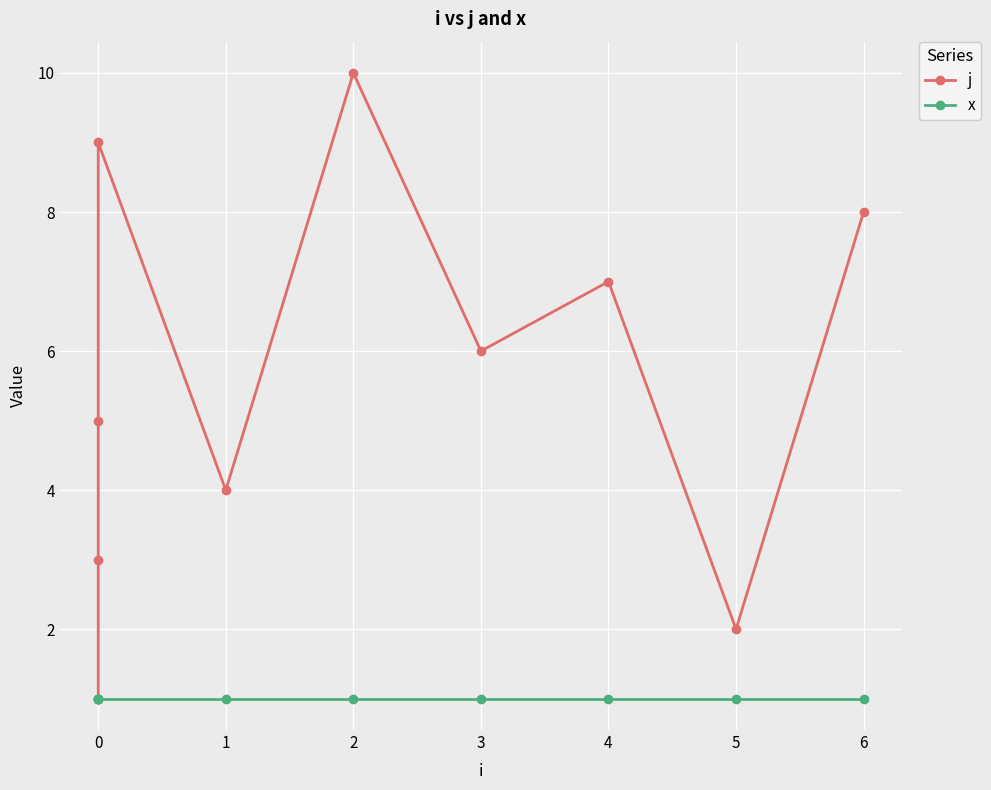

Is it true that x equals 2 at 1?

False